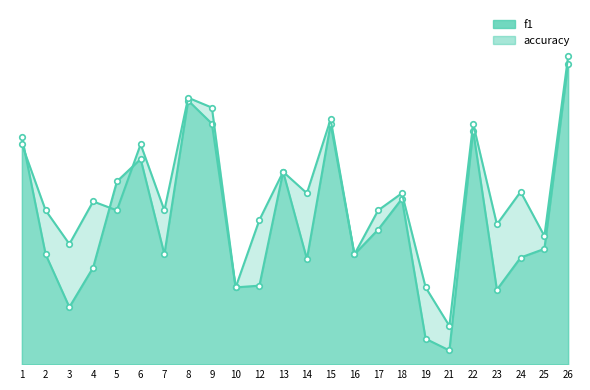

Rank the series by their average value, from highest to lowest.

accuracy, f1